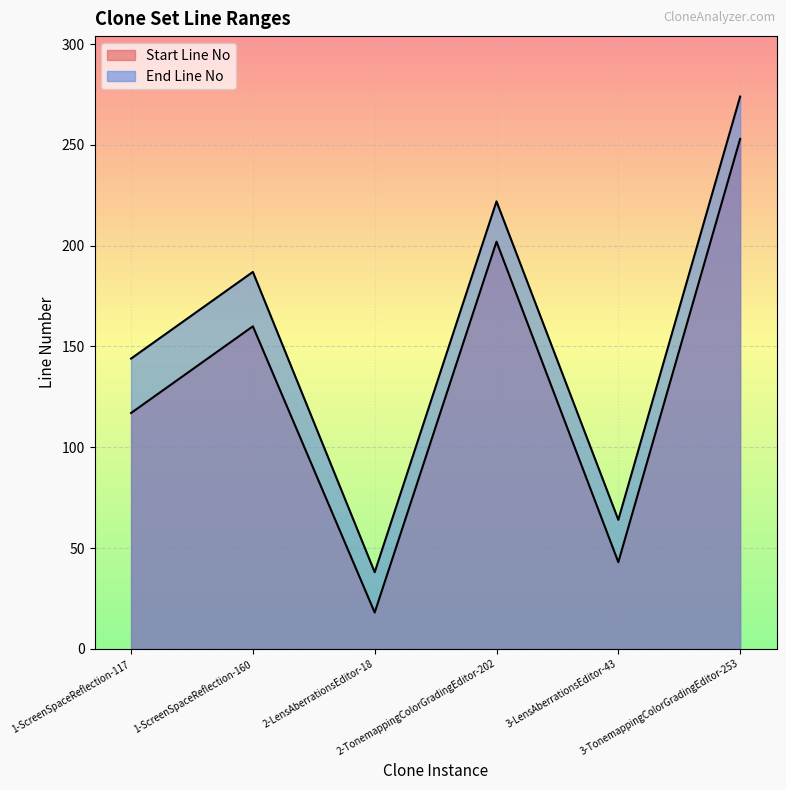

What are all the series names shown in the legend?

Start Line No, End Line No